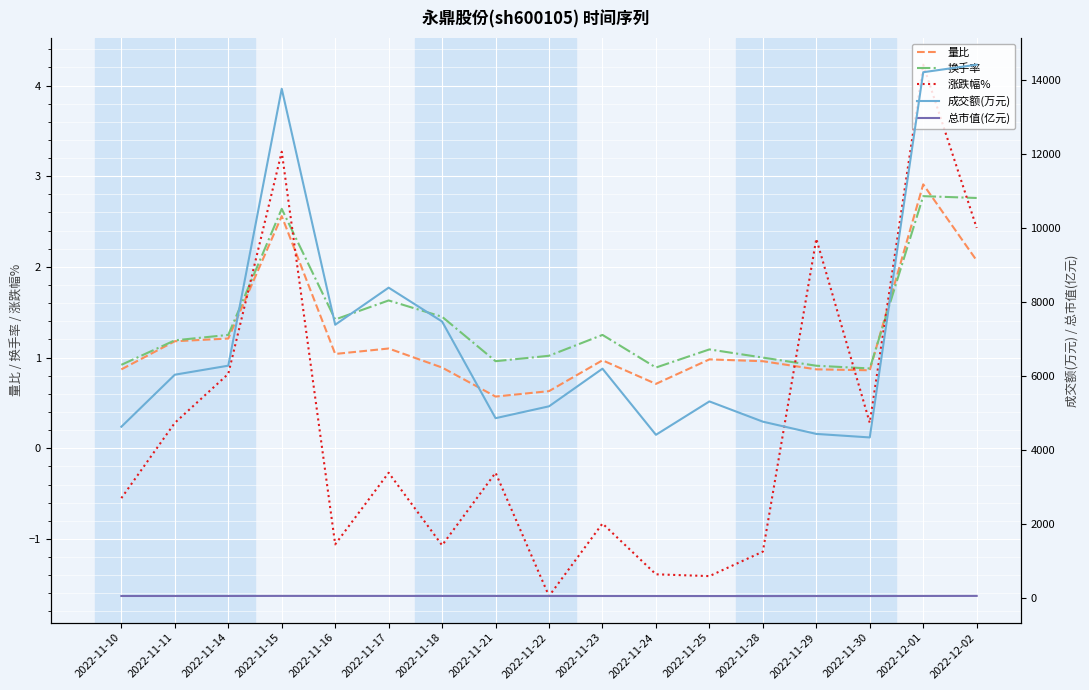

In 涨跌幅%, how many points are lower than both neighbors (excluding endpoints)?

5